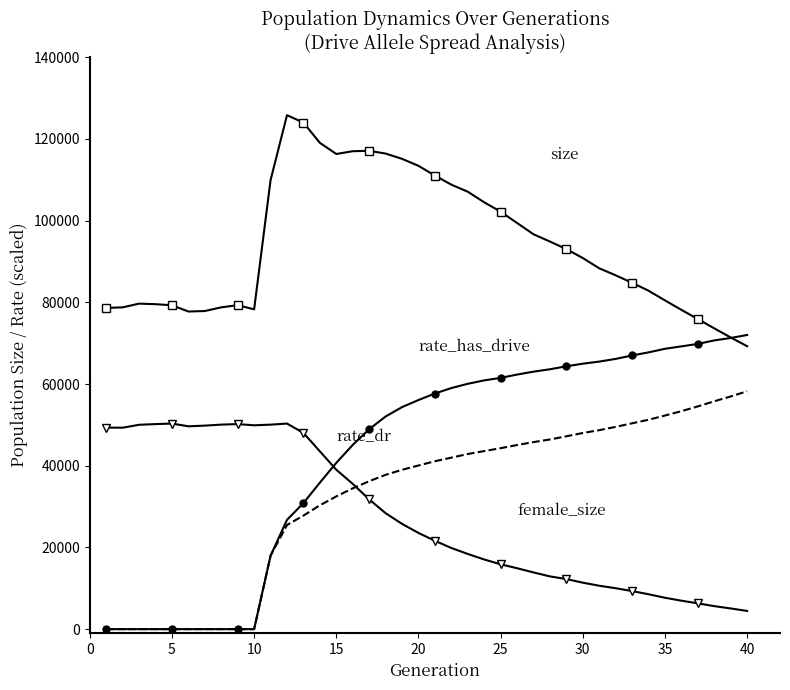

What is the maximum value shown in the chart?

125804.0